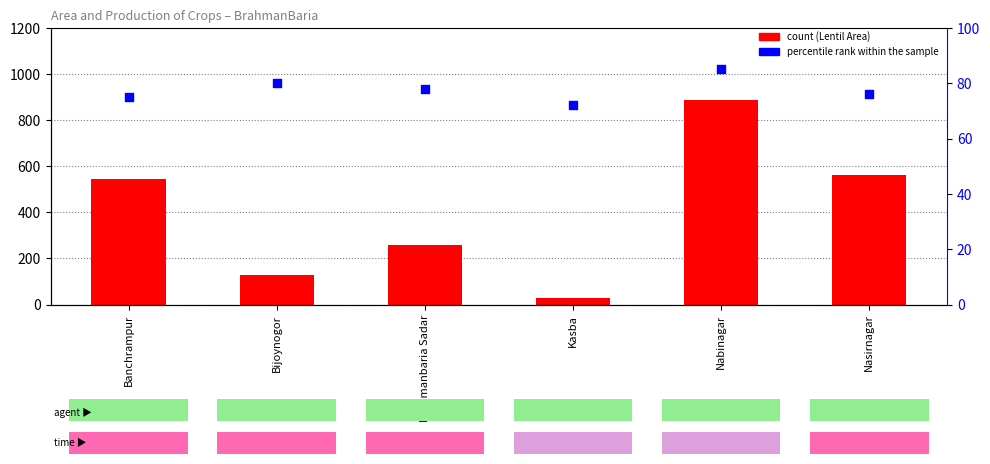

Which series contains the highest Y value?

Lentil (Masur) Area